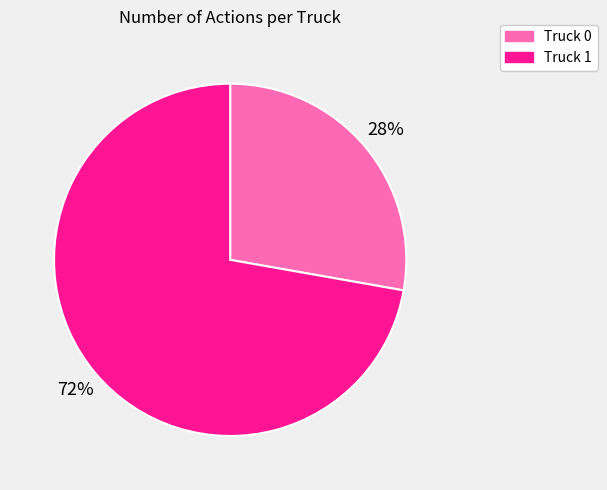

To the nearest percent, what portion does Truck 1 represent?

72%